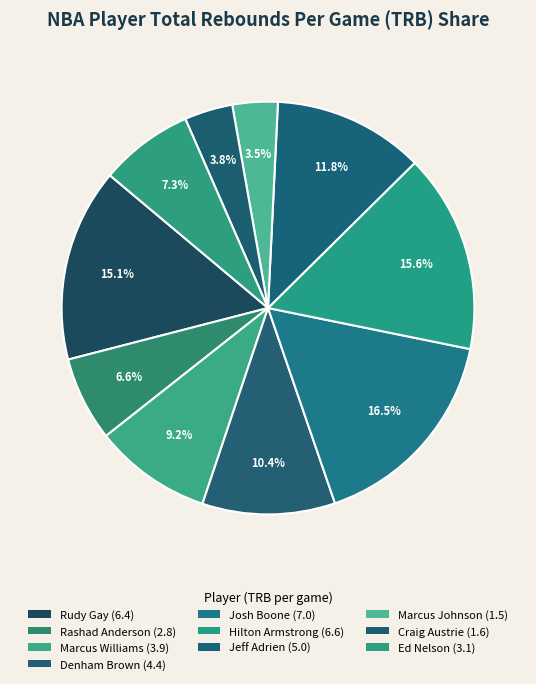

Is it true that Craig Austrie is 4% of the pie?

True